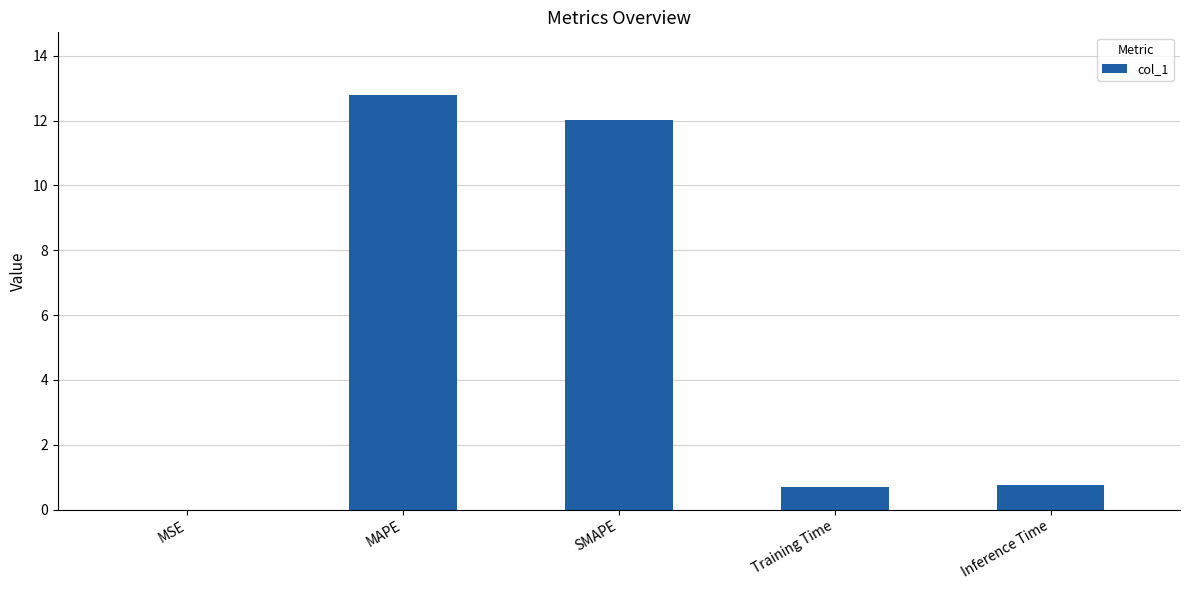

What is the greatest value displayed?

12.8